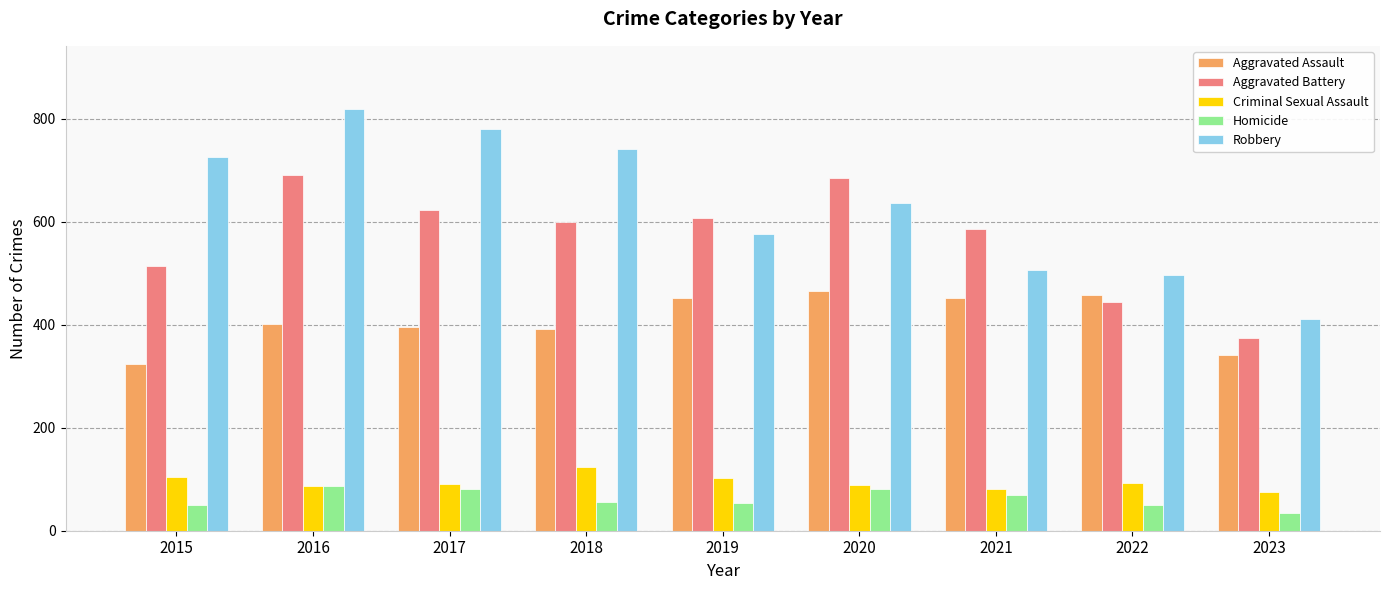

Which series has the widest spread of values?

Robbery